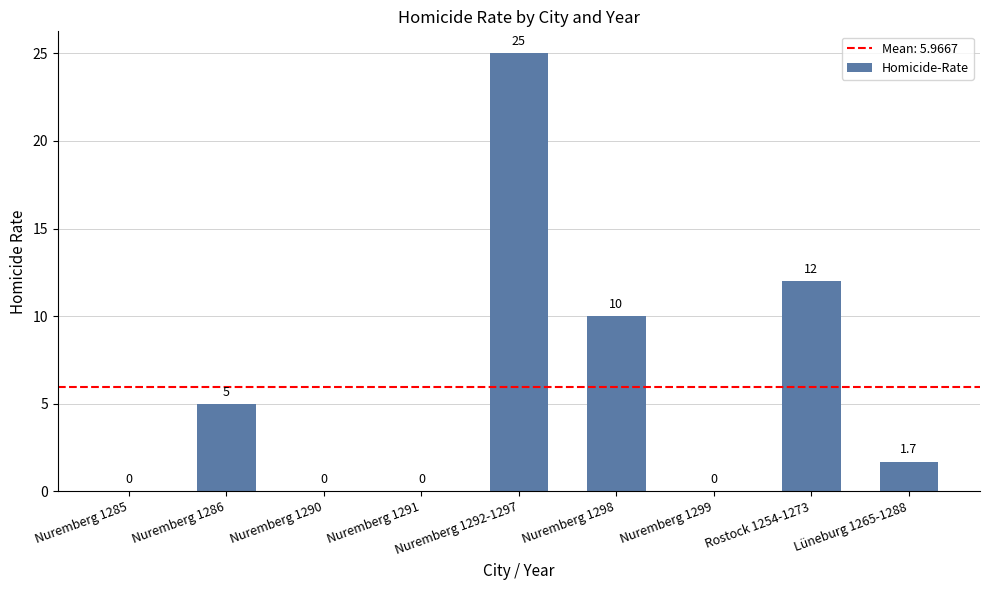

At which label does the data first exceed 1?

Nuremberg 1286